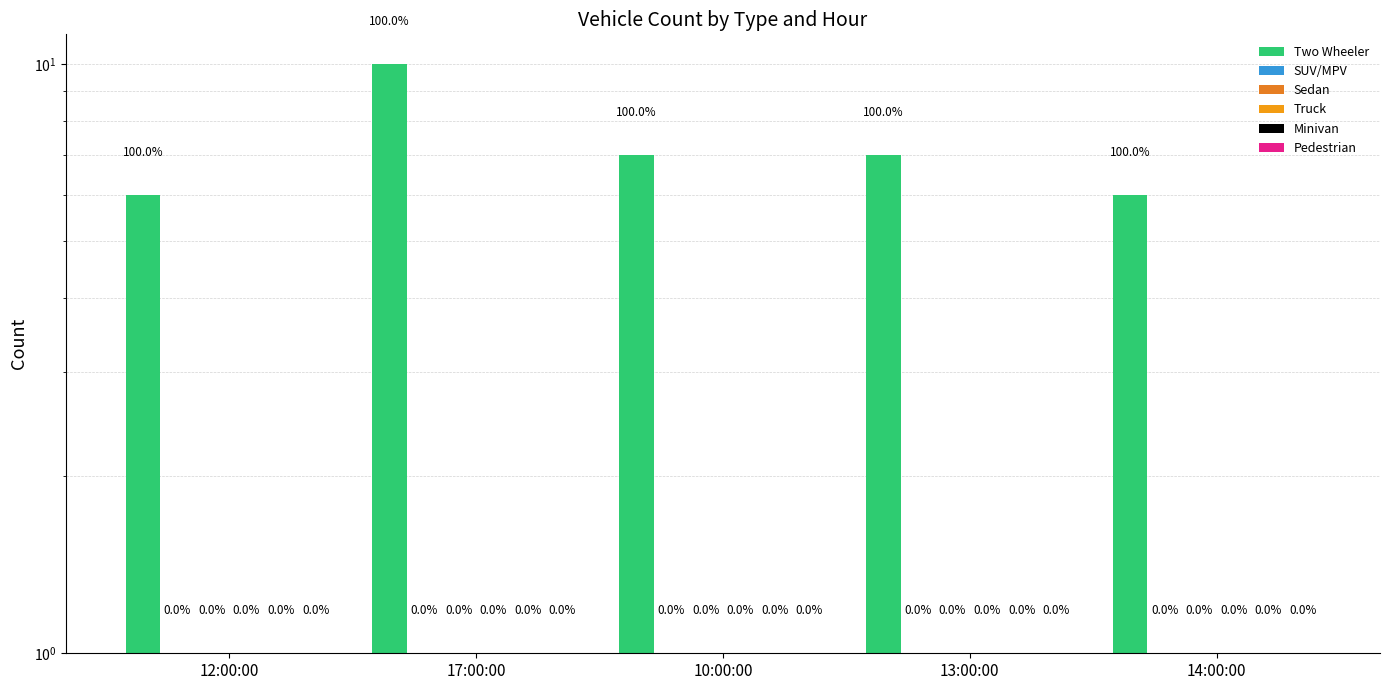

Which has a higher value, 14:00:00 or 10:00:00?

10:00:00